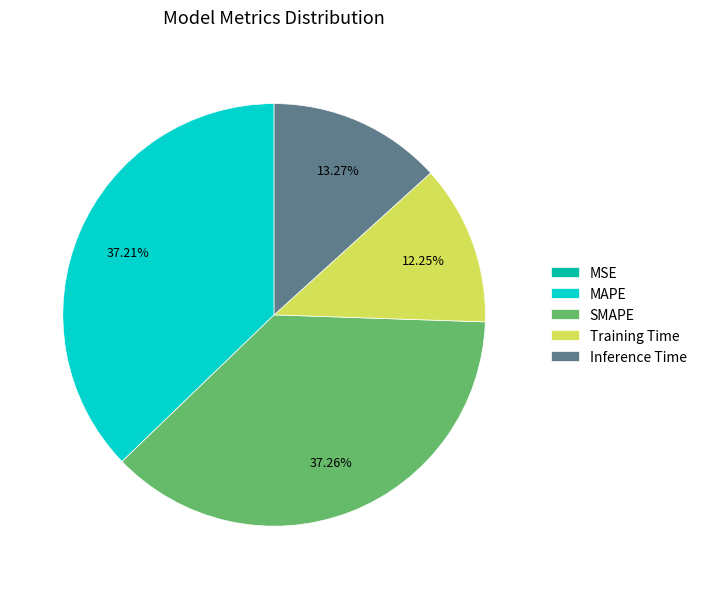

Combined, do SMAPE and Inference Time account for over 50%?

Yes